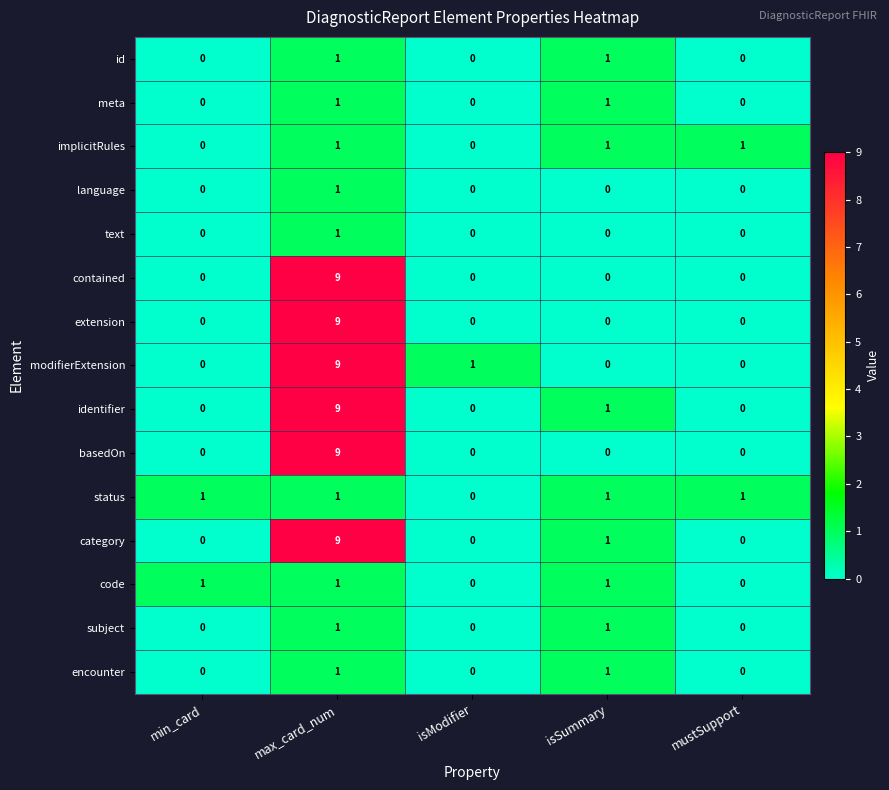

What is the maximum value shown in the chart?

9